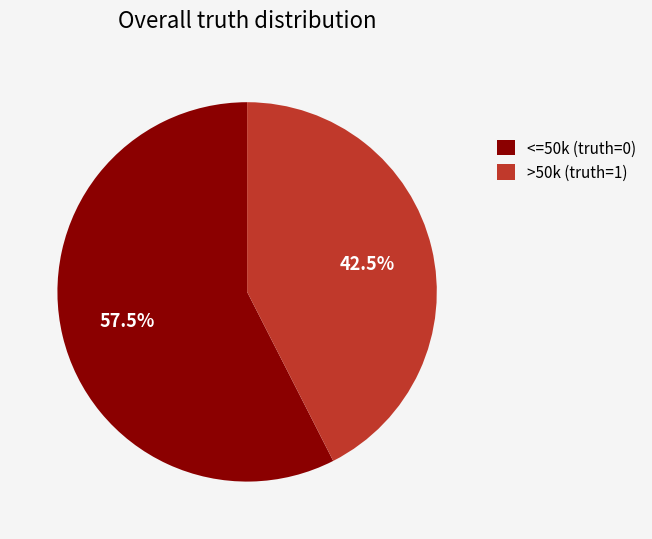

How many segments does this pie chart have?

2